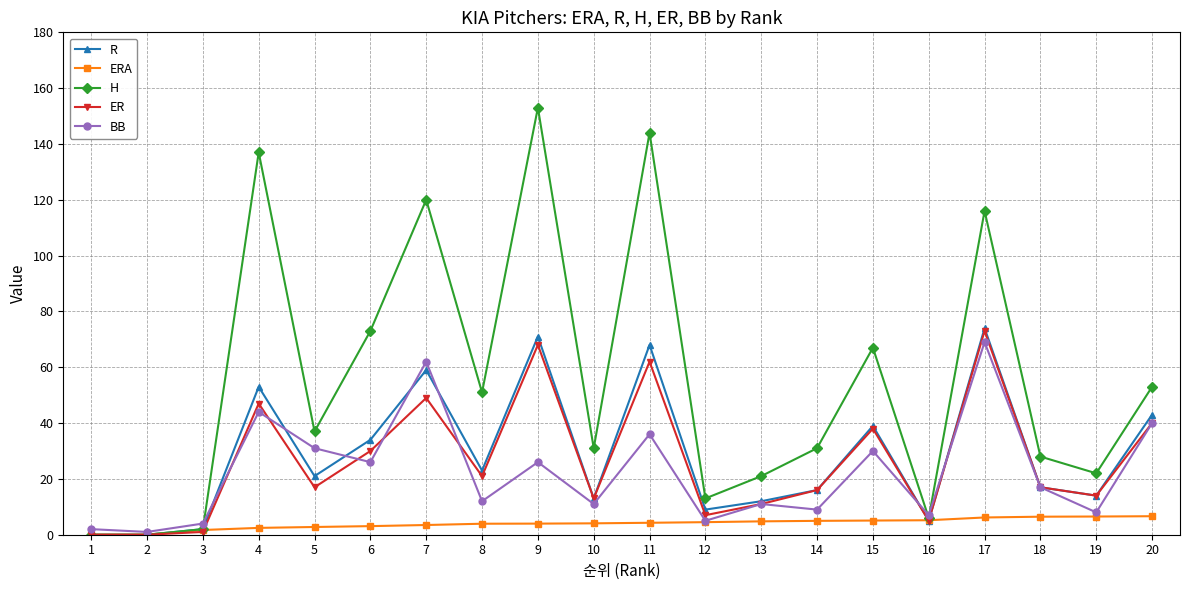

Is the value of ER at 16 greater than the value of BB at 7?

No